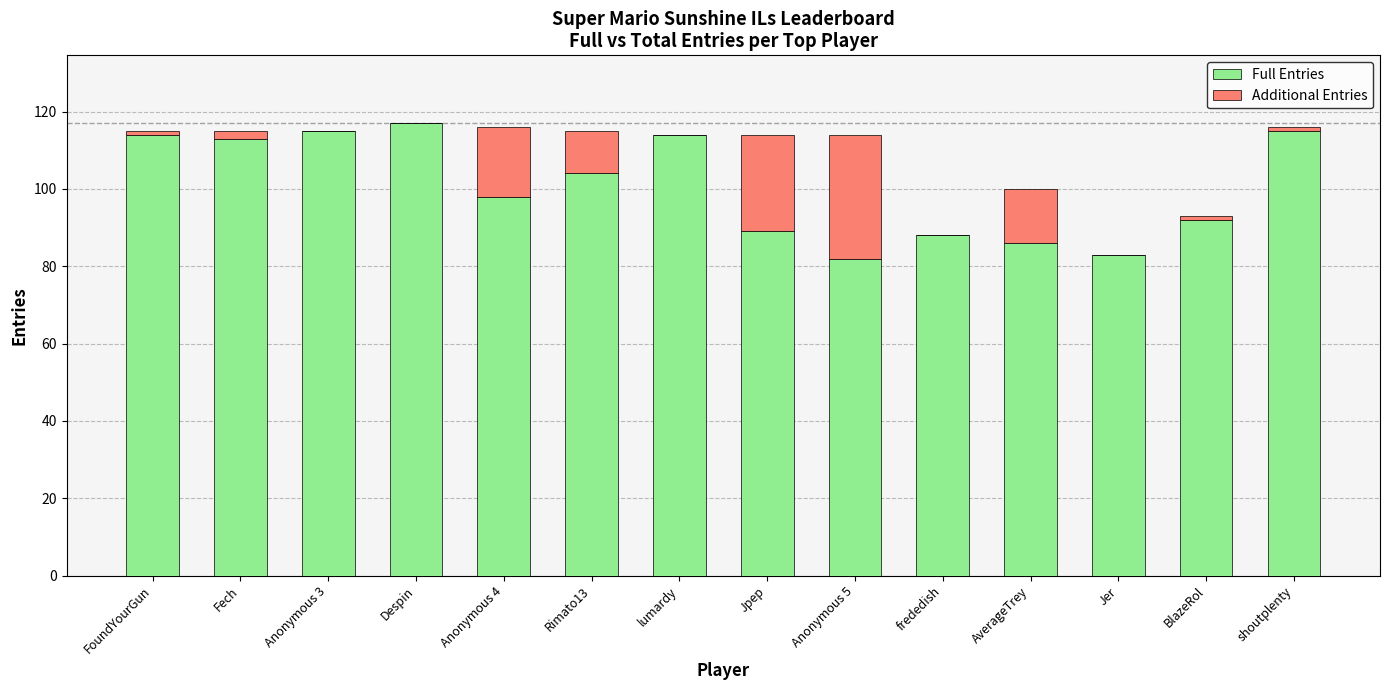

The value of Full Entries at Anonymous 5 is 82. True or false?

True